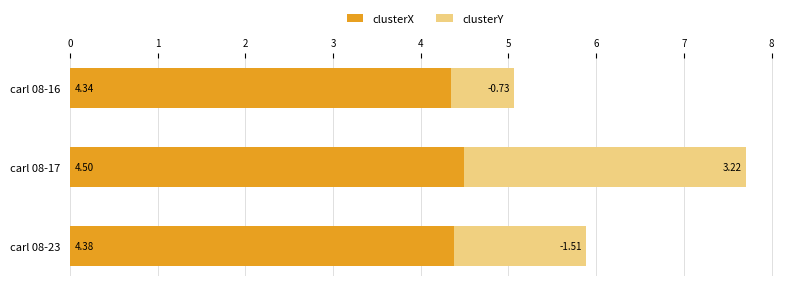

What is the total value across all series at carl 08-23?

5.9